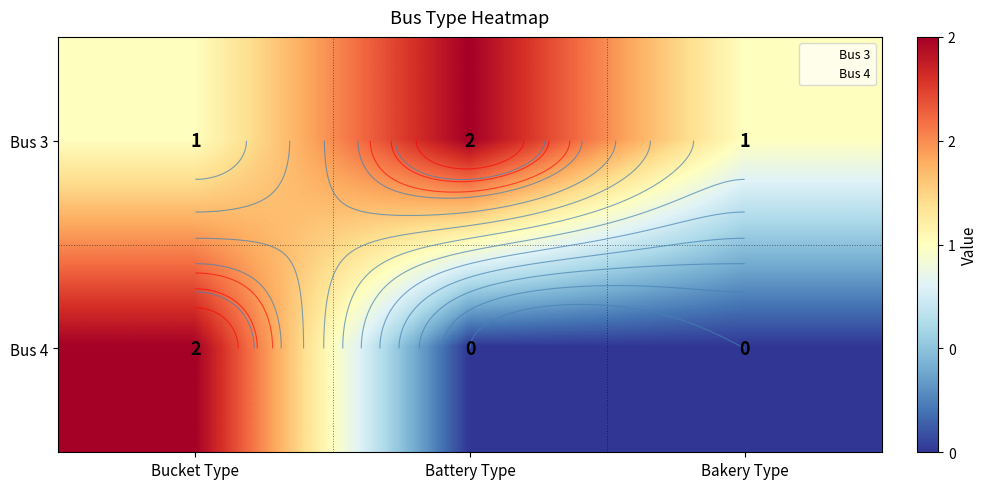

At which category is the sum across all series the highest?

Bucket Type